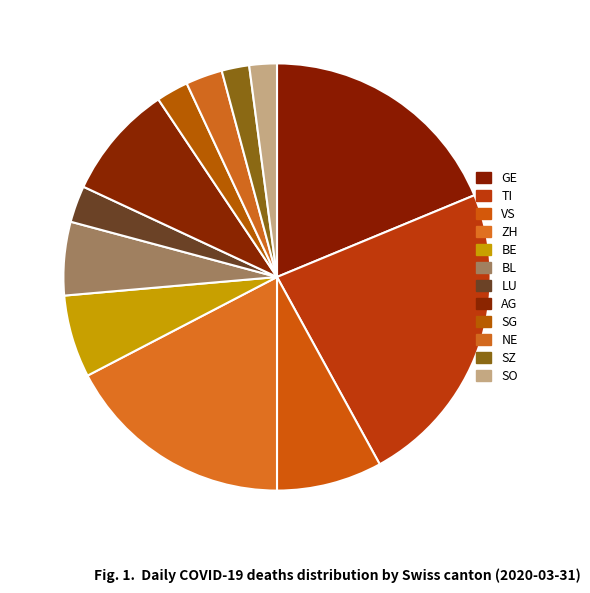

Count the number of slices in the pie.

12